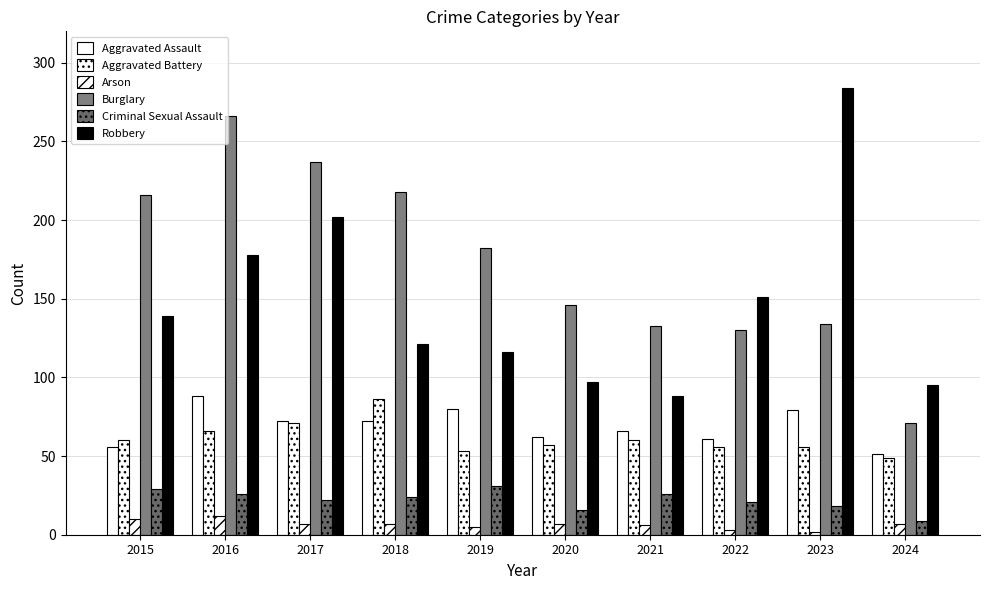

Which series has the largest total across all categories?

Burglary